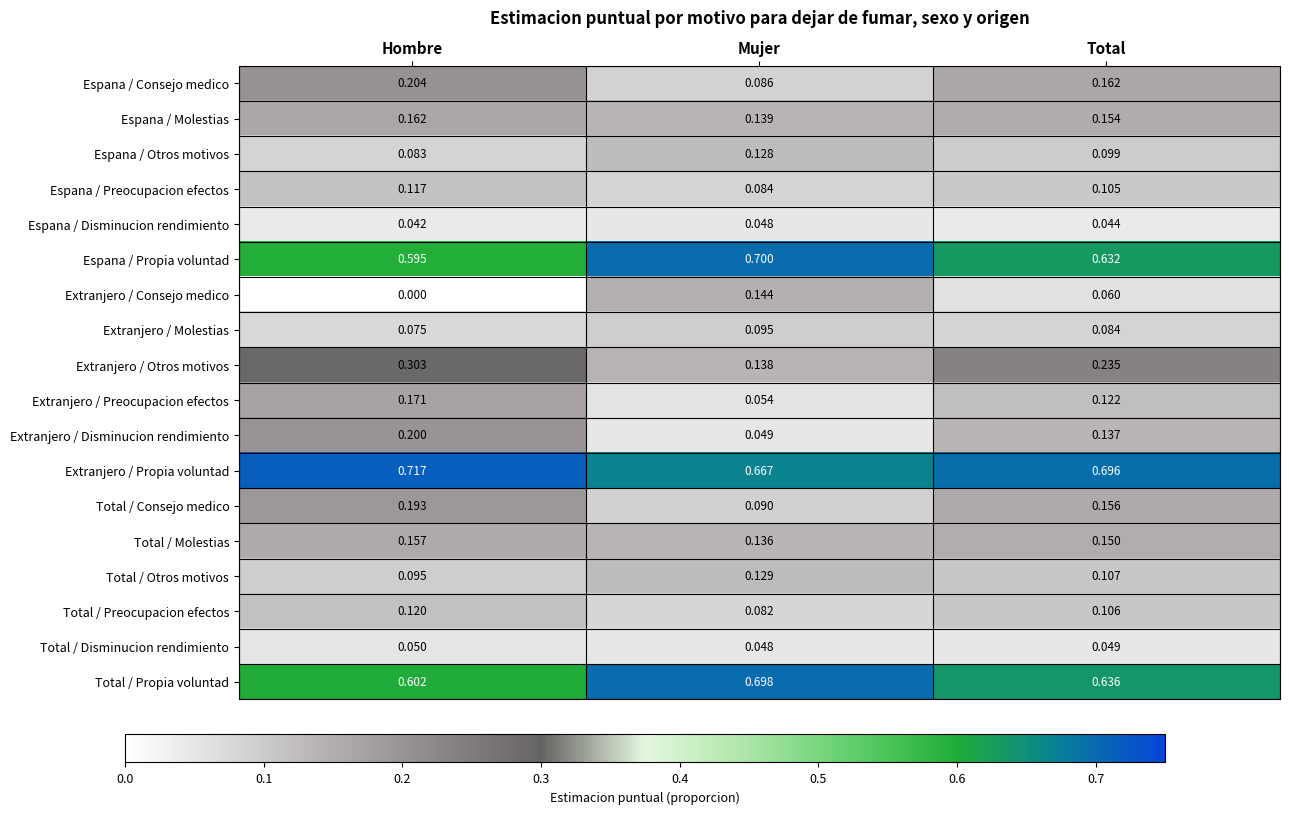

Which category has the highest value in the Extranjero / Consejo medico series?

Mujer